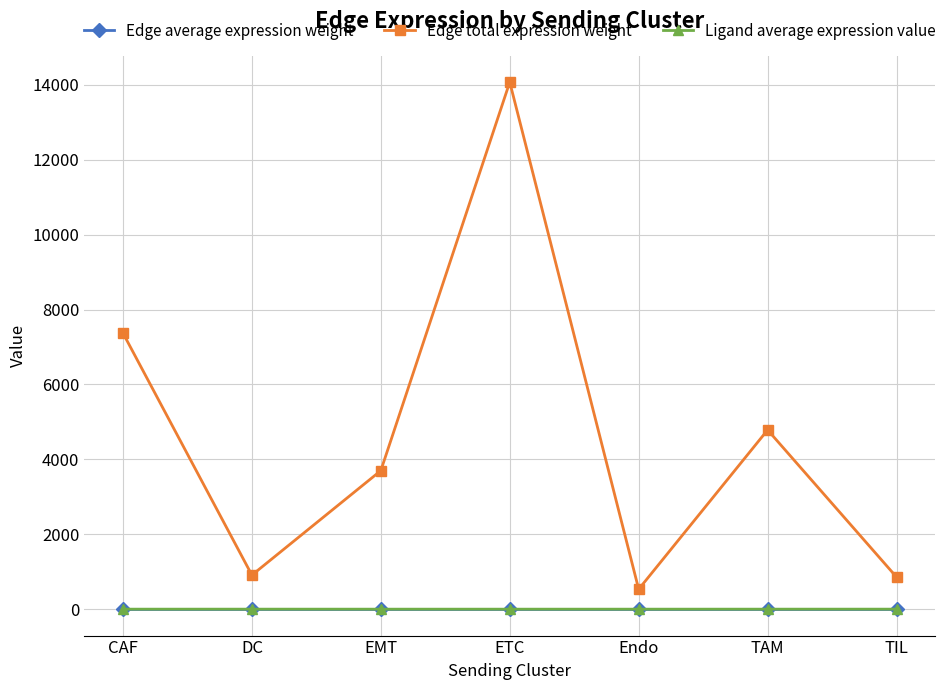

What is the spread (max minus min) of values at DC?

911.1